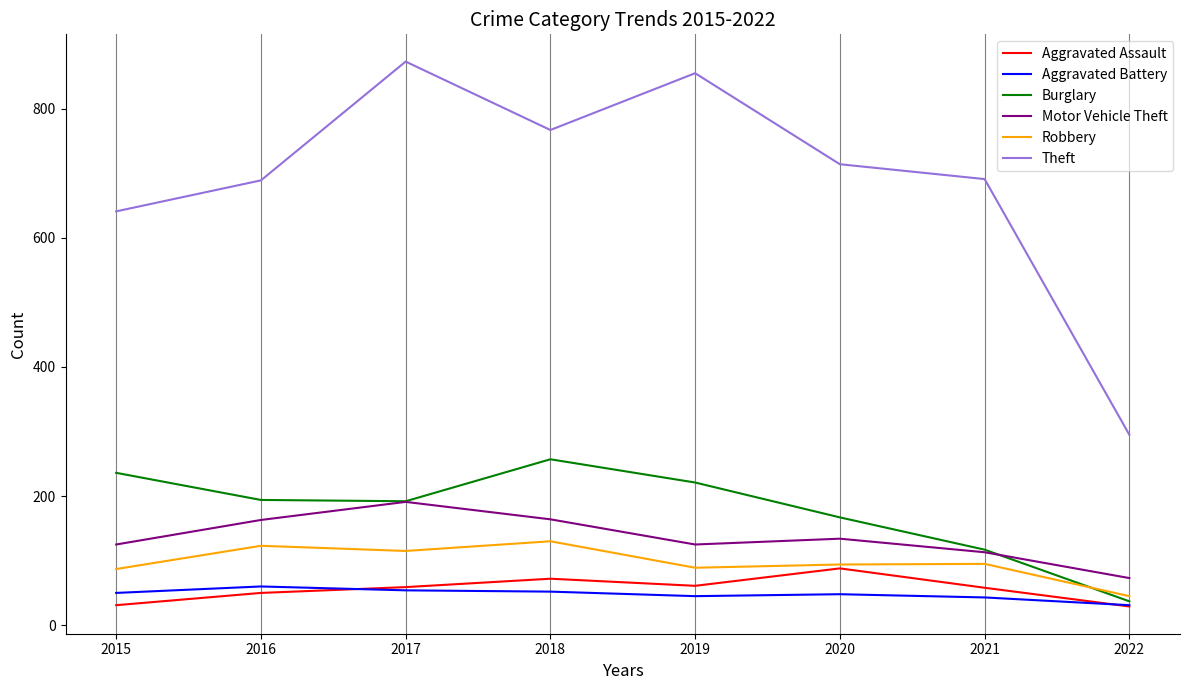

True or false: Burglary has a value of 37 at 2022.

True